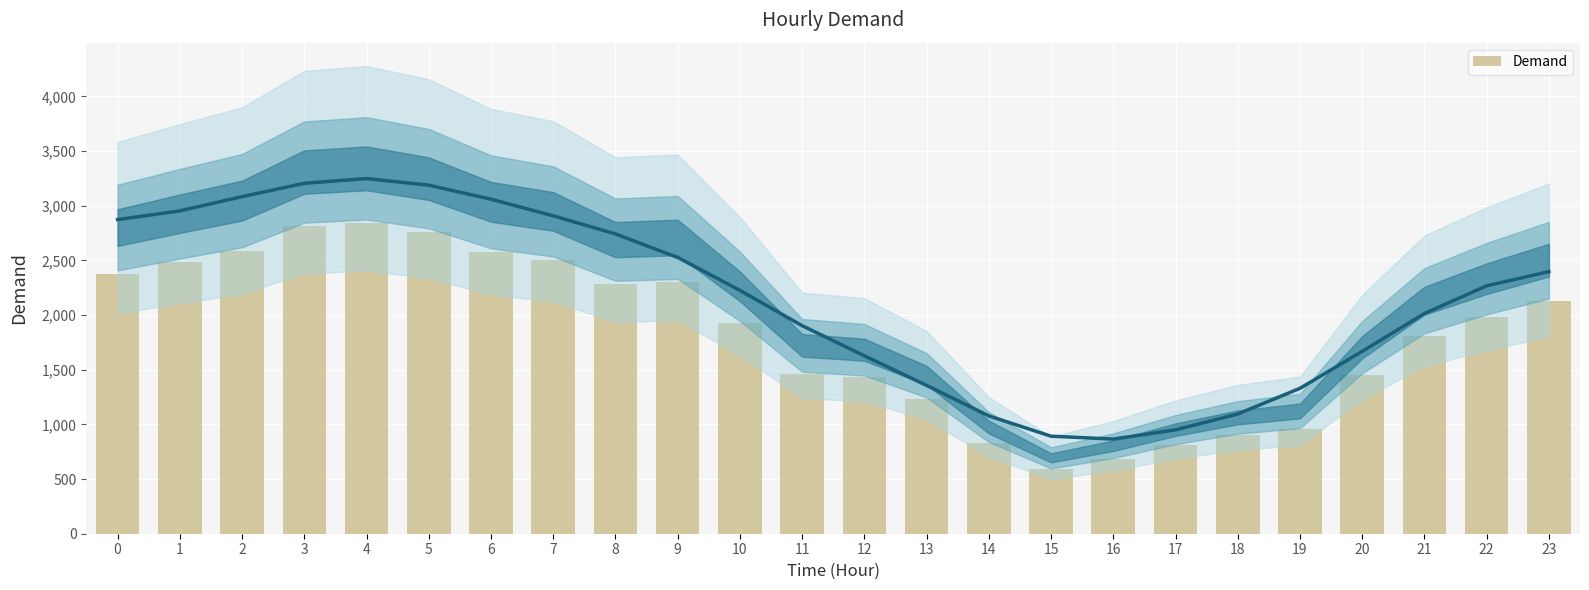

How many data points are above 1983?

12